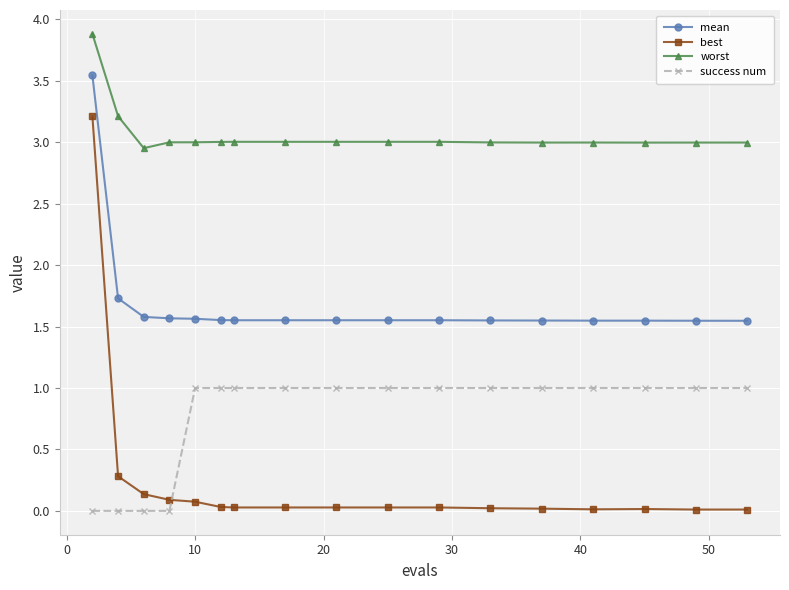

Rank the series by their average value, from lowest to highest.

best, success num, mean, worst